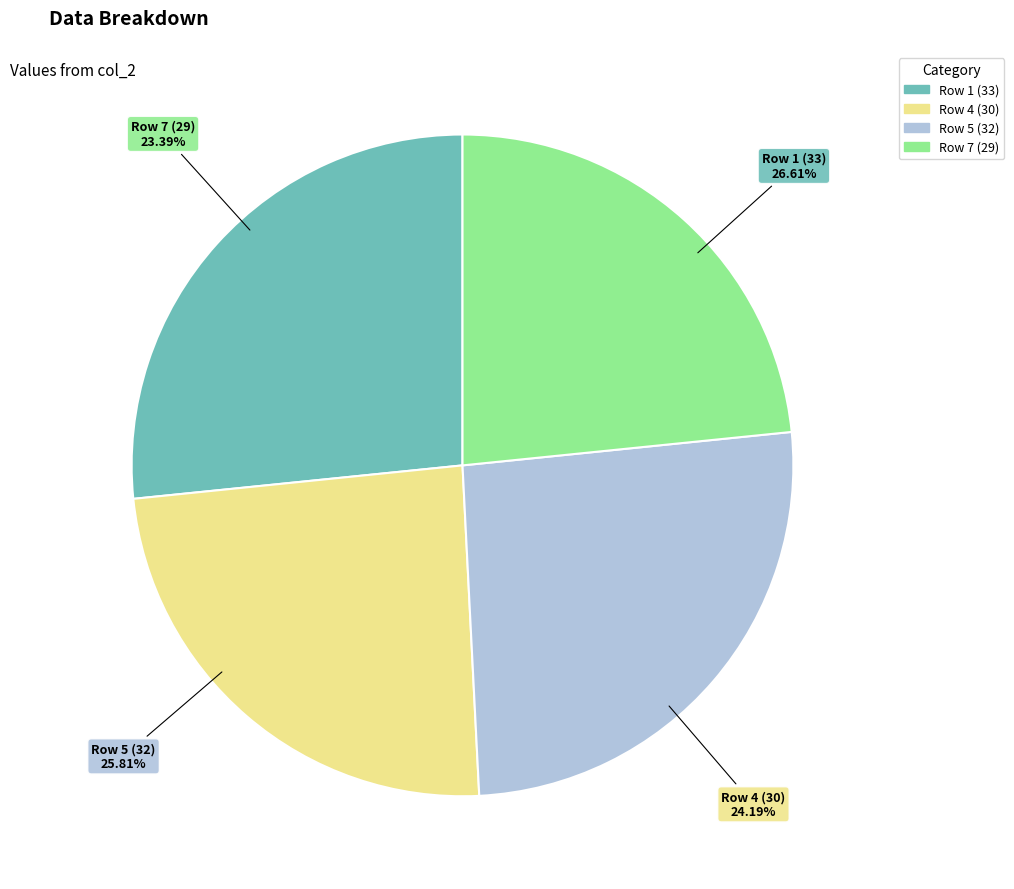

Do Row 1 (33) and Row 5 (32) together represent more than half of the pie?

Yes